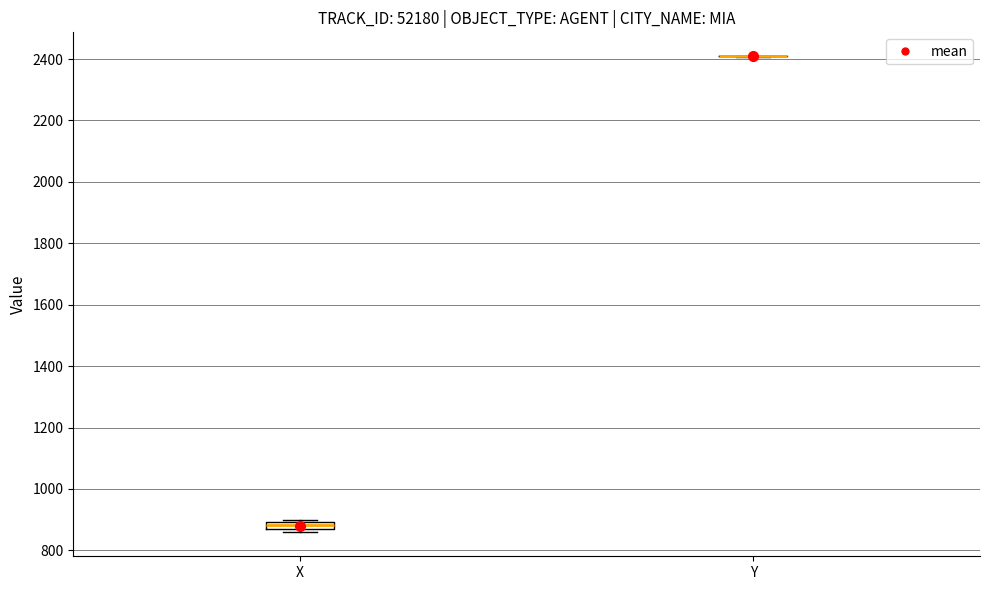

Where is the upper edge of the box for X on the y-axis? The values are not printed on the chart, so give them approximately, as read against the axis.

900